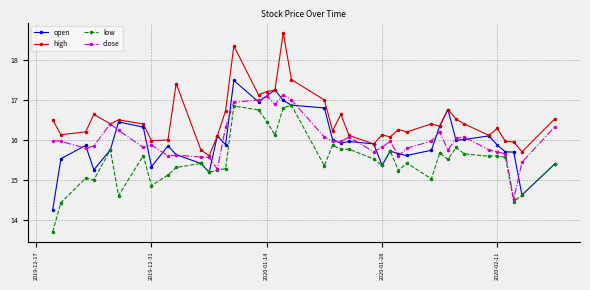

At how many categories does at least one series exceed 14?

40